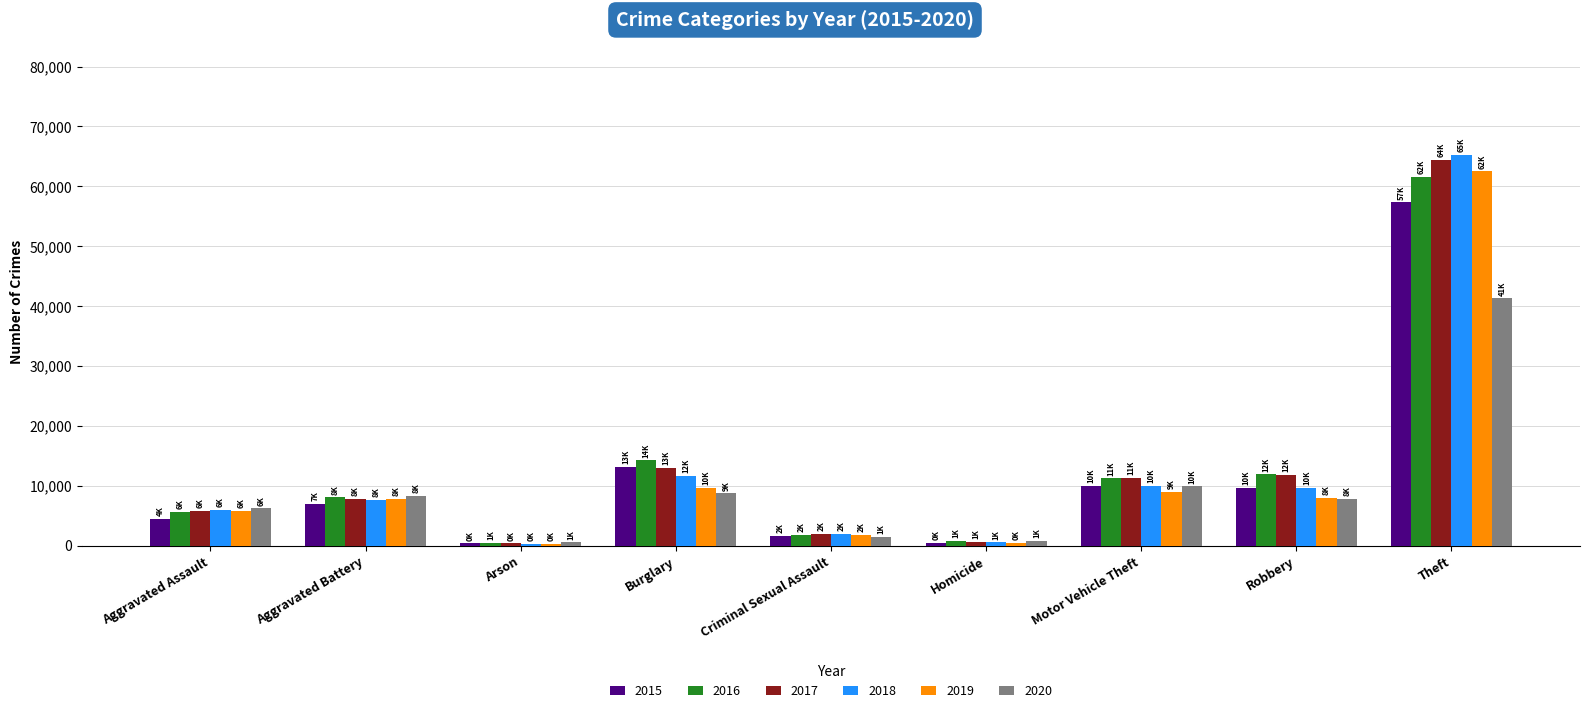

Is the value of 2020 at Motor Vehicle Theft greater than the value of 2016 at Theft?

No